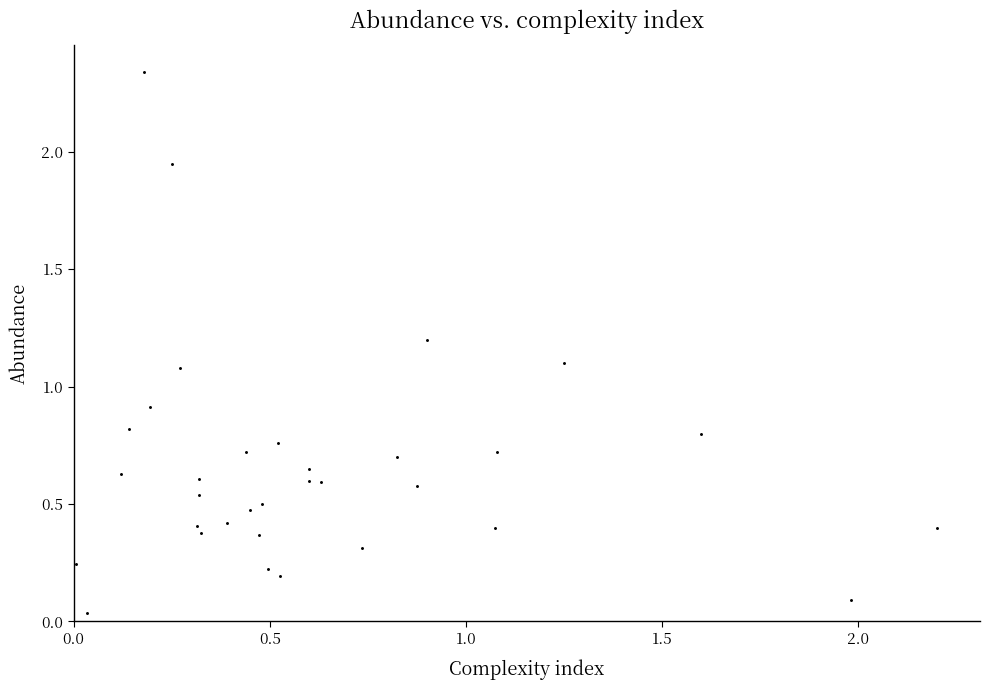

What is the range of X values (max minus min)?

2.2